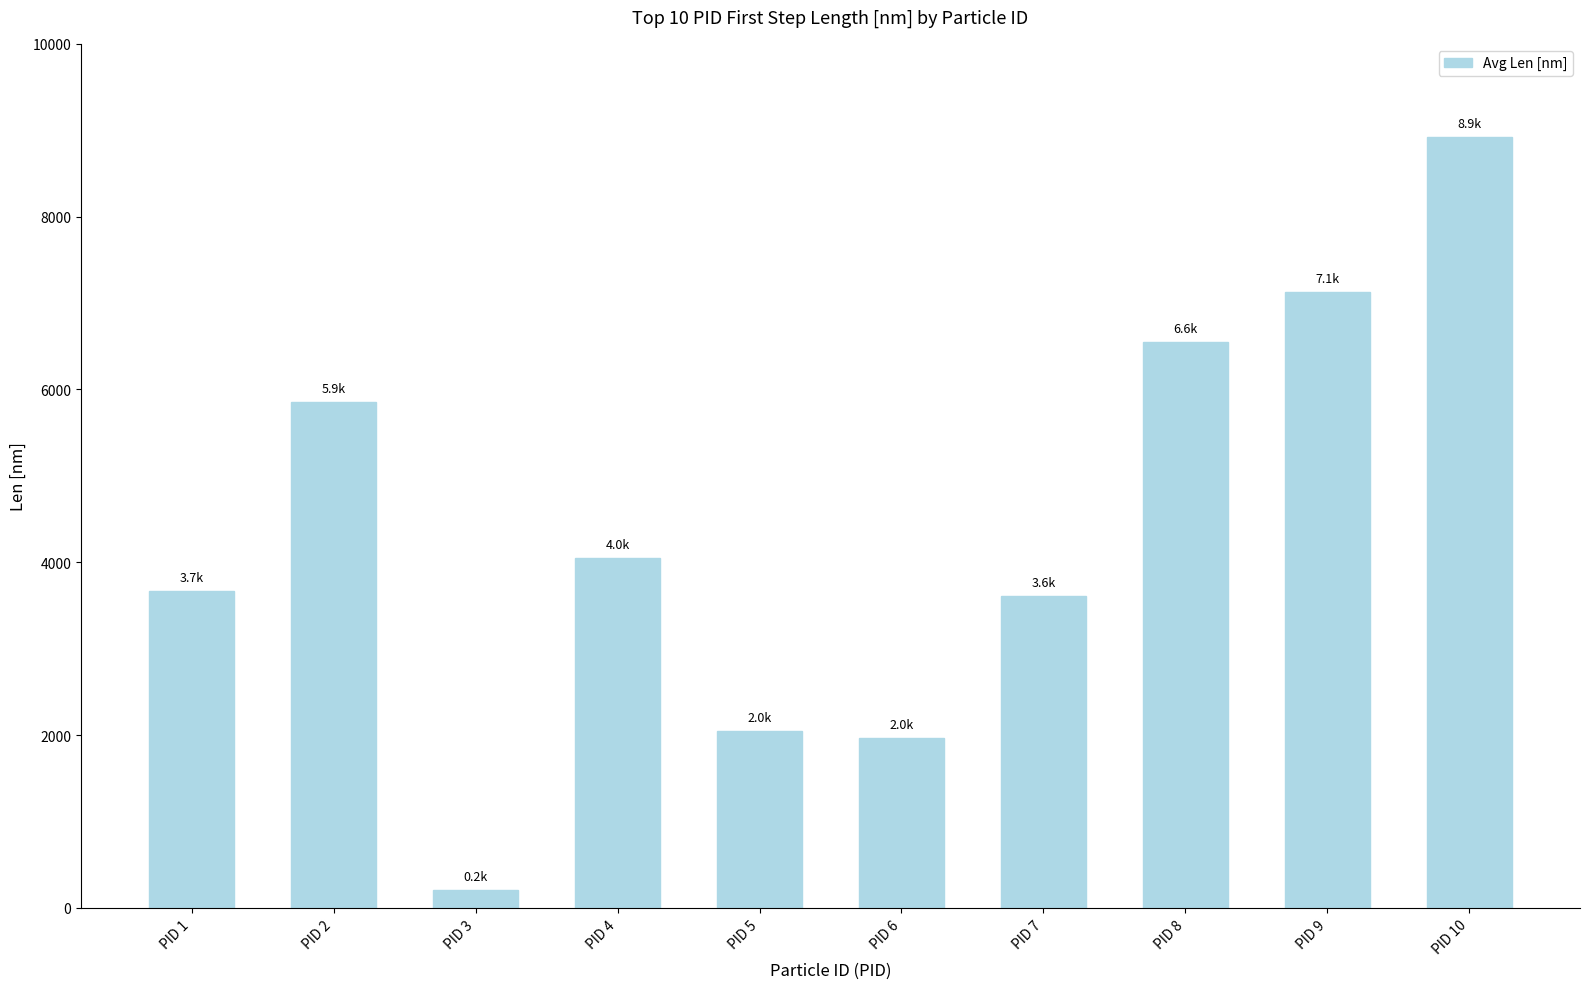

Which label corresponds to the smallest value in the chart?

PID 3